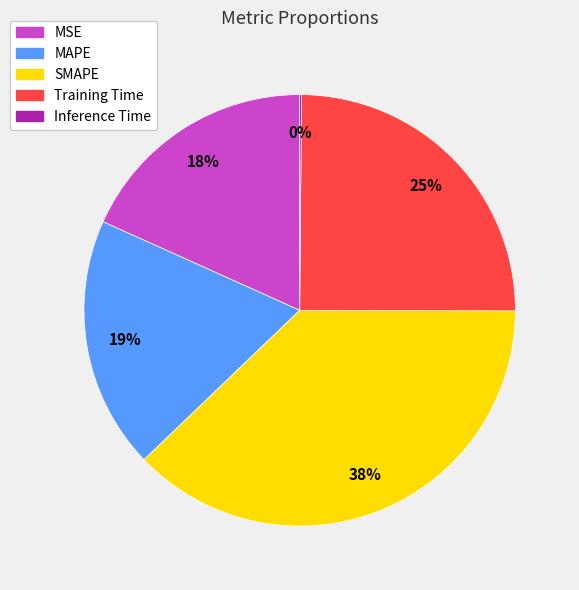

Between MAPE and MSE, which is larger?

MAPE